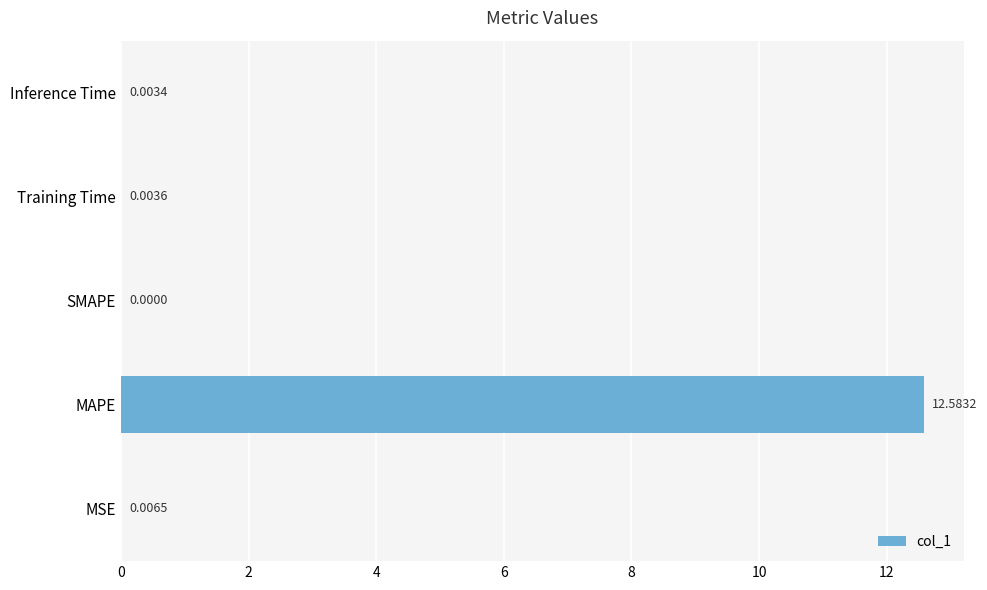

At which label is the value closest to 6?

MSE